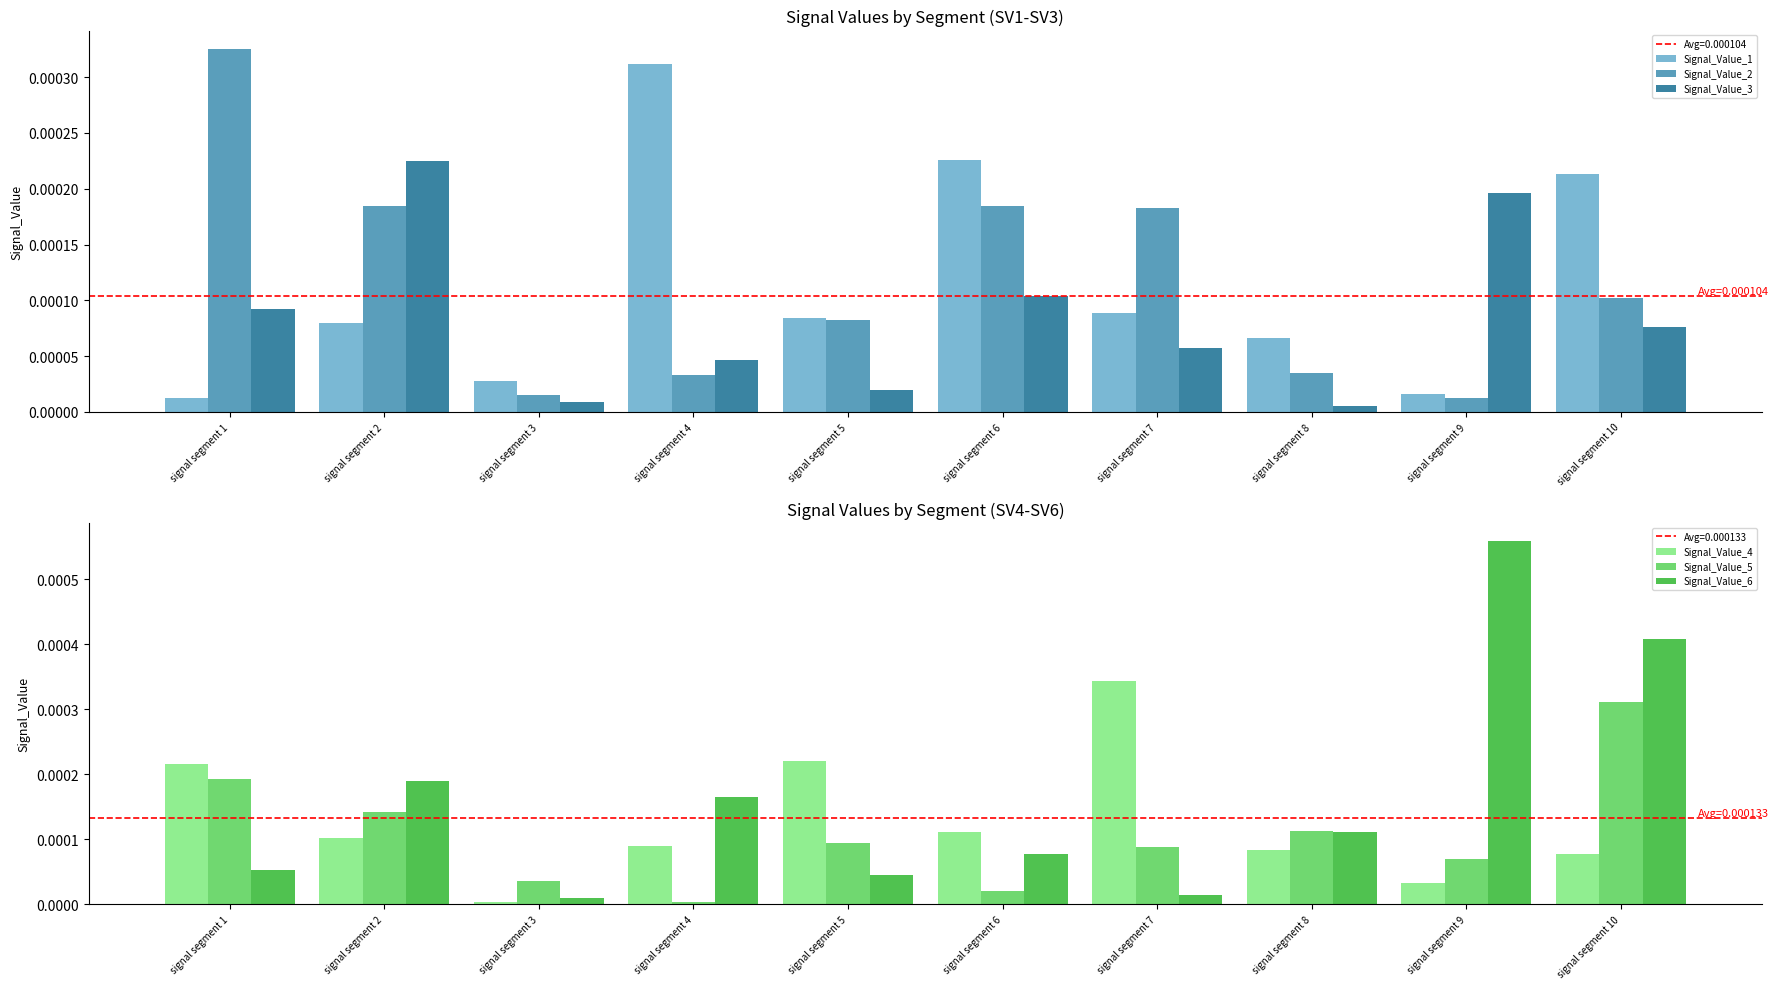

True or false: Signal_Value_4 has a value of 0.0 at signal segment 5.

True